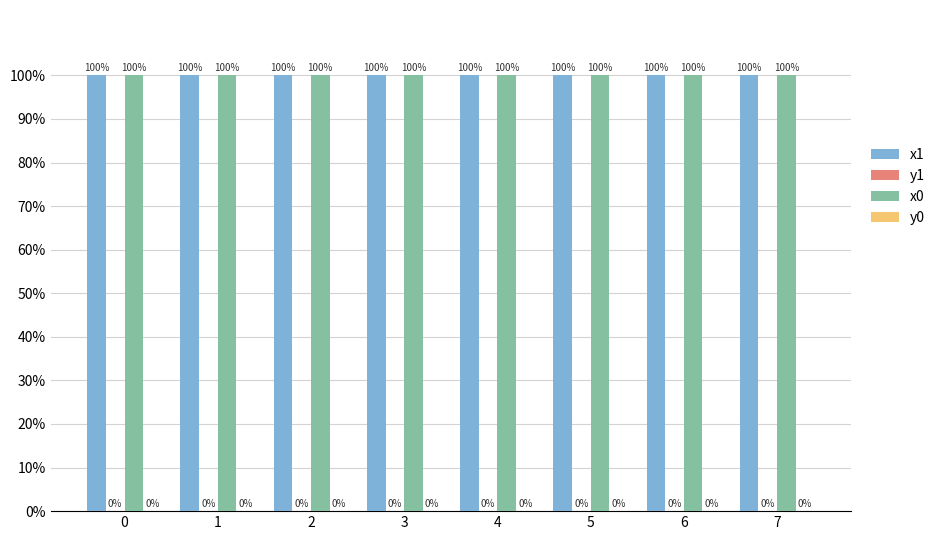

Reading left to right, transcribe all the data shown in this chart.

x1: 100	100	100	100	100	100	100	100
y1: 0	0	0	0	0	0	0	0
x0: 100	100	100	100	100	100	100	100
y0: 0	0	0	0	0	0	0	0